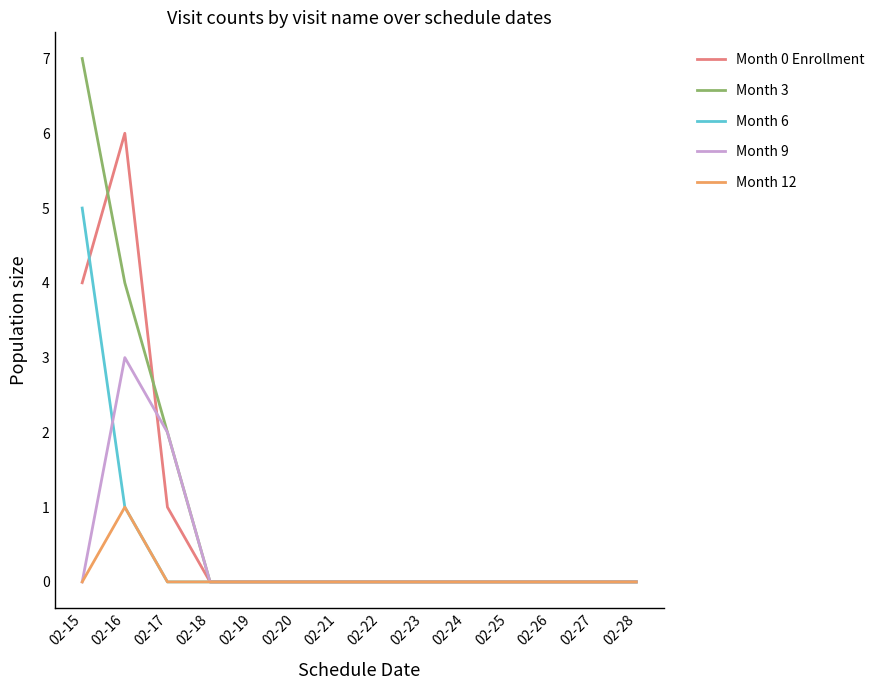

What is the difference between the highest and lowest values at 02-17?

2